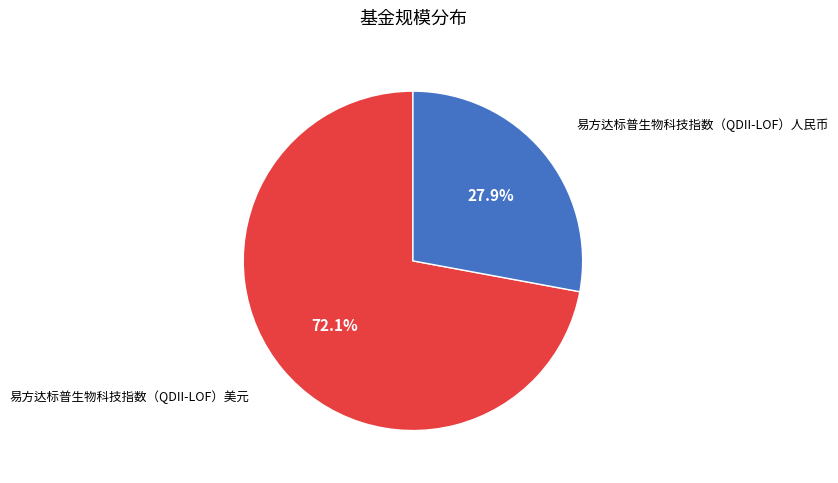

Is there any slice that represents more than half of the pie?

Yes